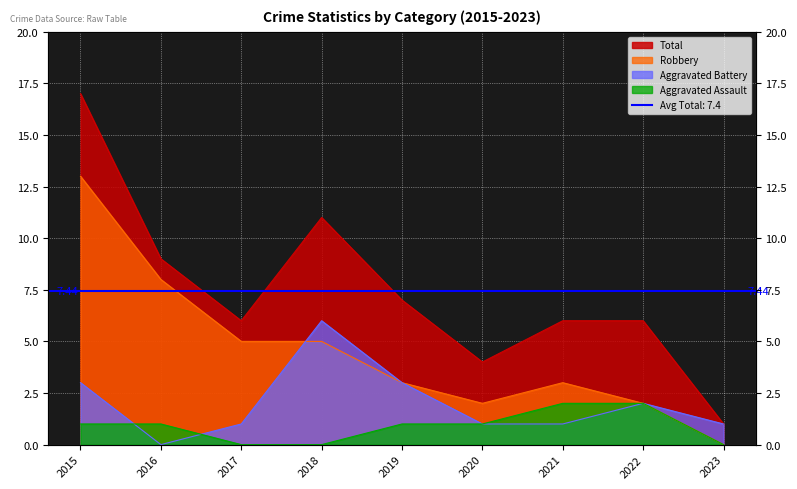

Reading left to right, list all the values displayed in this chart.

Aggravated Assault: 1	1	0	0	1	1	2	2	0
Aggravated Battery: 3	0	1	6	3	1	1	2	1
Robbery: 13	8	5	5	3	2	3	2	0
Total: 17	9	6	11	7	4	6	6	1